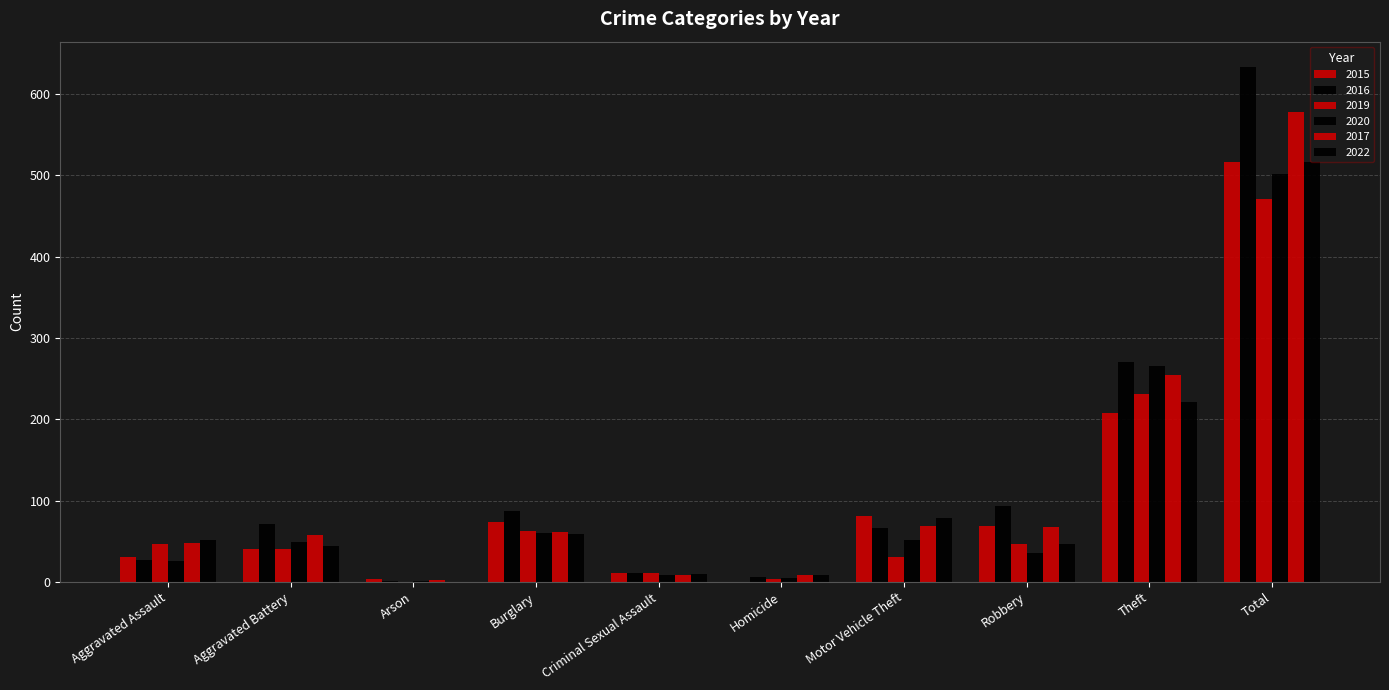

Where does the 2019 series first go above 46?

Burglary